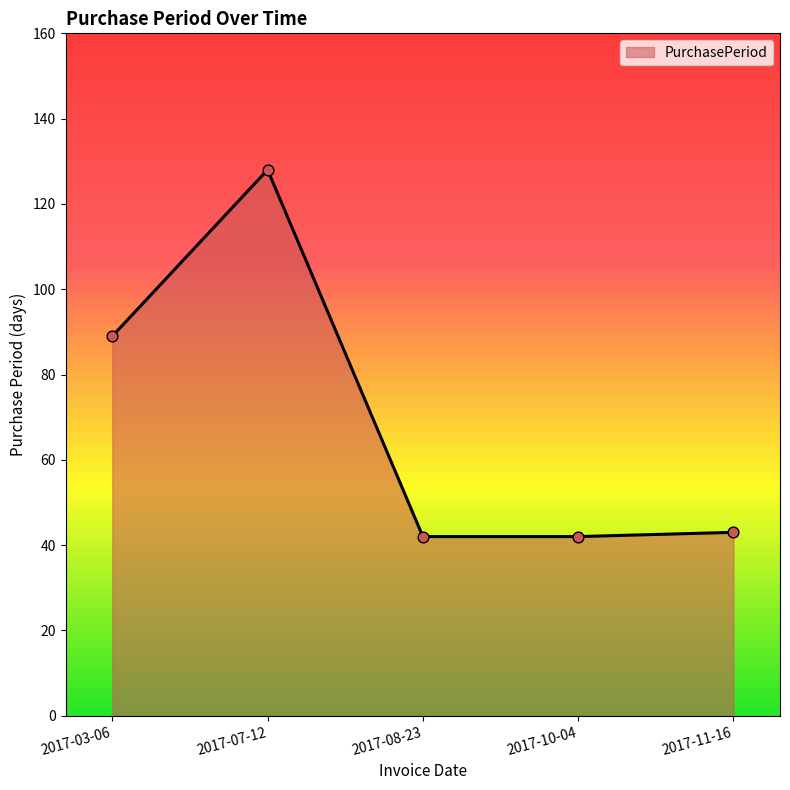

Approximately how many times larger is the value at 2017-03-06 compared to 2017-08-23?

2.1